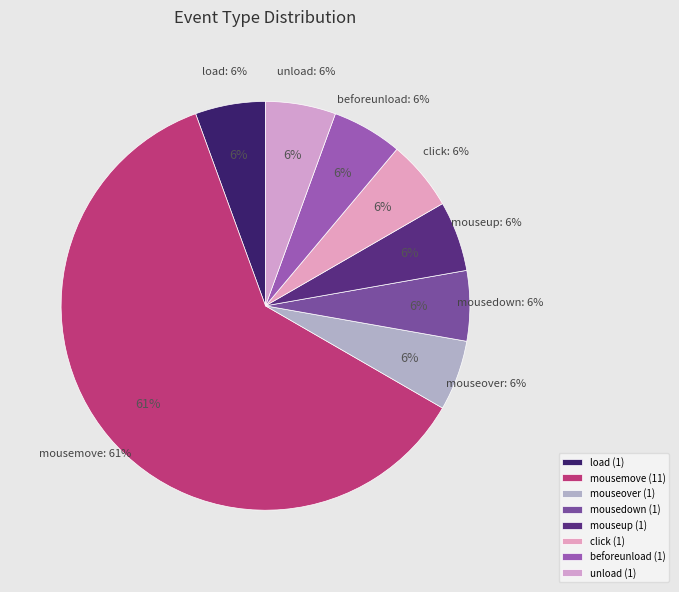

Rank the categories by value from lowest to highest.

load, mouseover, mousedown, mouseup, click, beforeunload, unload, mousemove